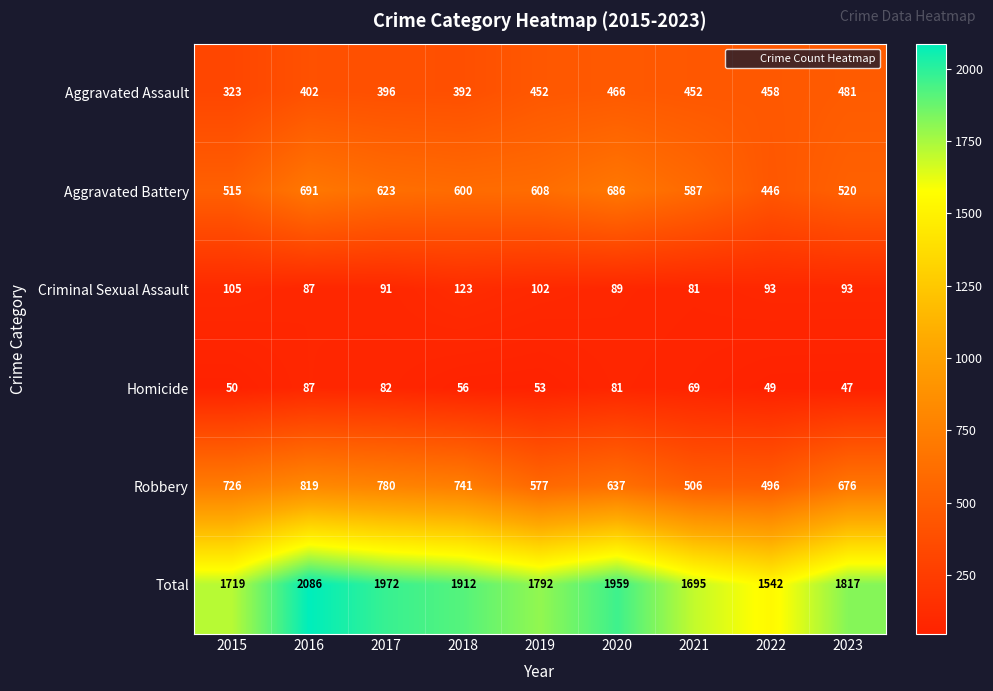

What is the maximum value shown in the chart?

2086